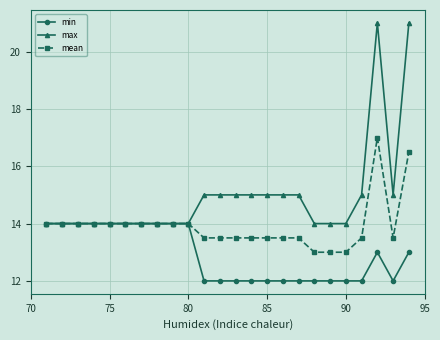

What is the maximum value shown in the chart?

21.0